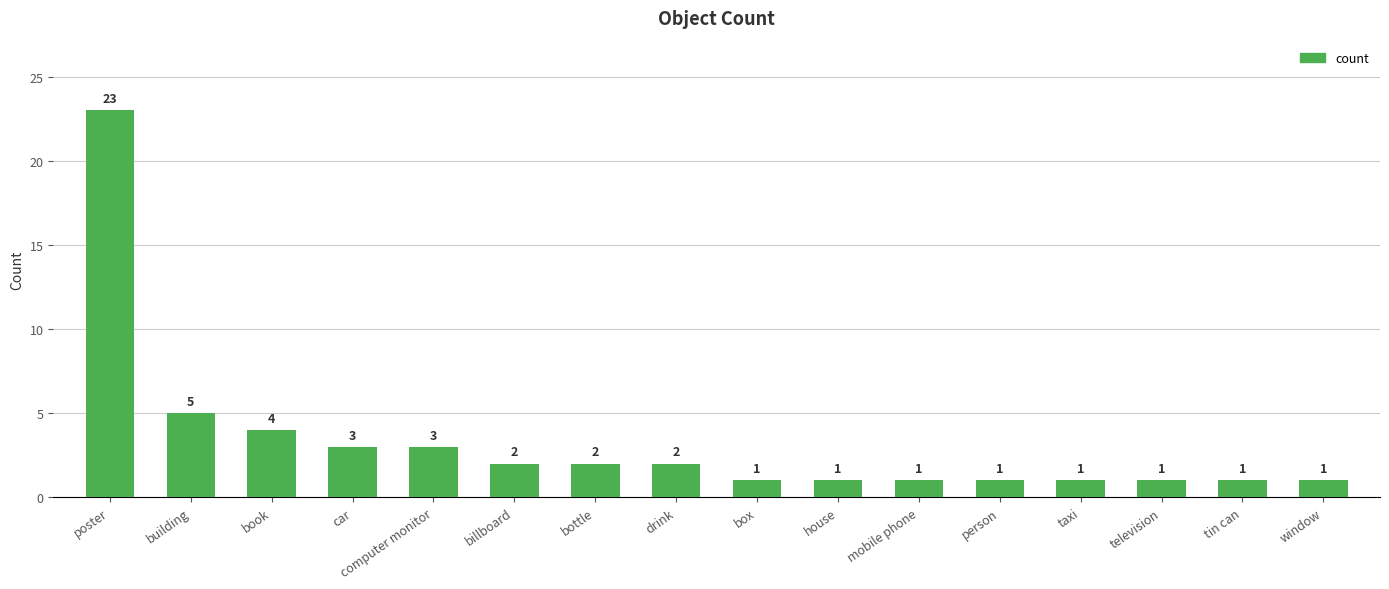

What is the value of the 8th bar from the left?

2